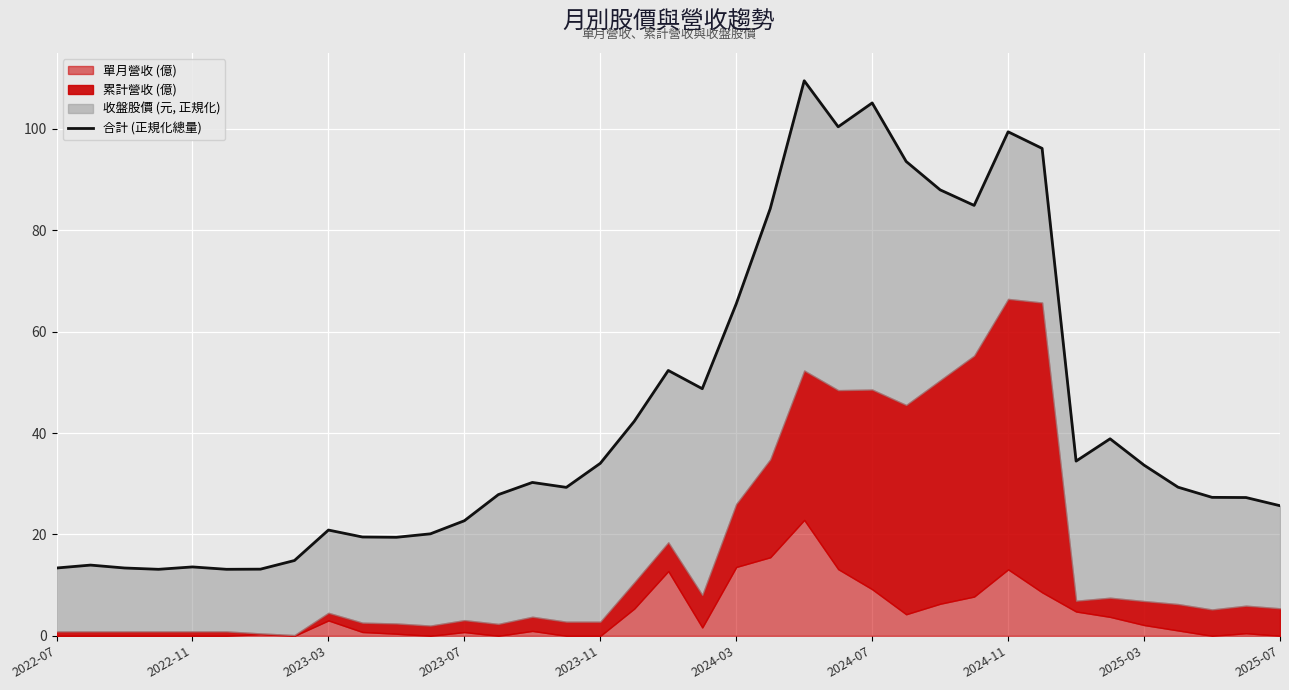

Reading left to right, transcribe all the data shown in this chart.

13.4	14.0	13.4	13.1	13.6	13.1	13.1	14.9	20.9	19.5	19.4	20.1	22.7	27.9	30.3	29.3	34.0	42.3	52.3	48.7	65.5	84.2	109.5	100.4	105.1	93.6	88.0	84.9	99.4	96.1	34.5	38.9	33.7	29.3	27.3	27.3	25.7